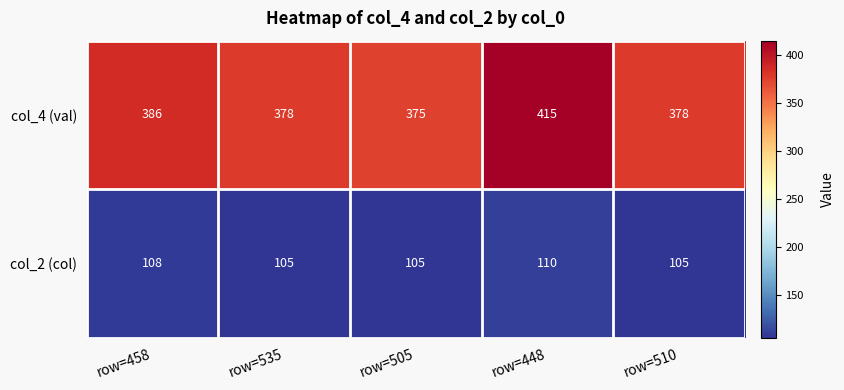

What is the minimum value shown in the chart?

105